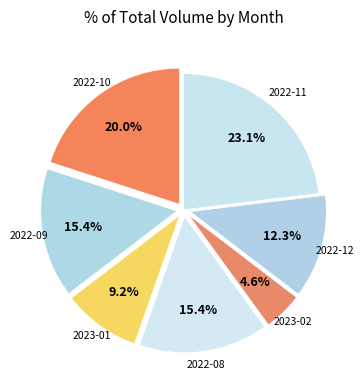

Count the number of slices in the pie.

7